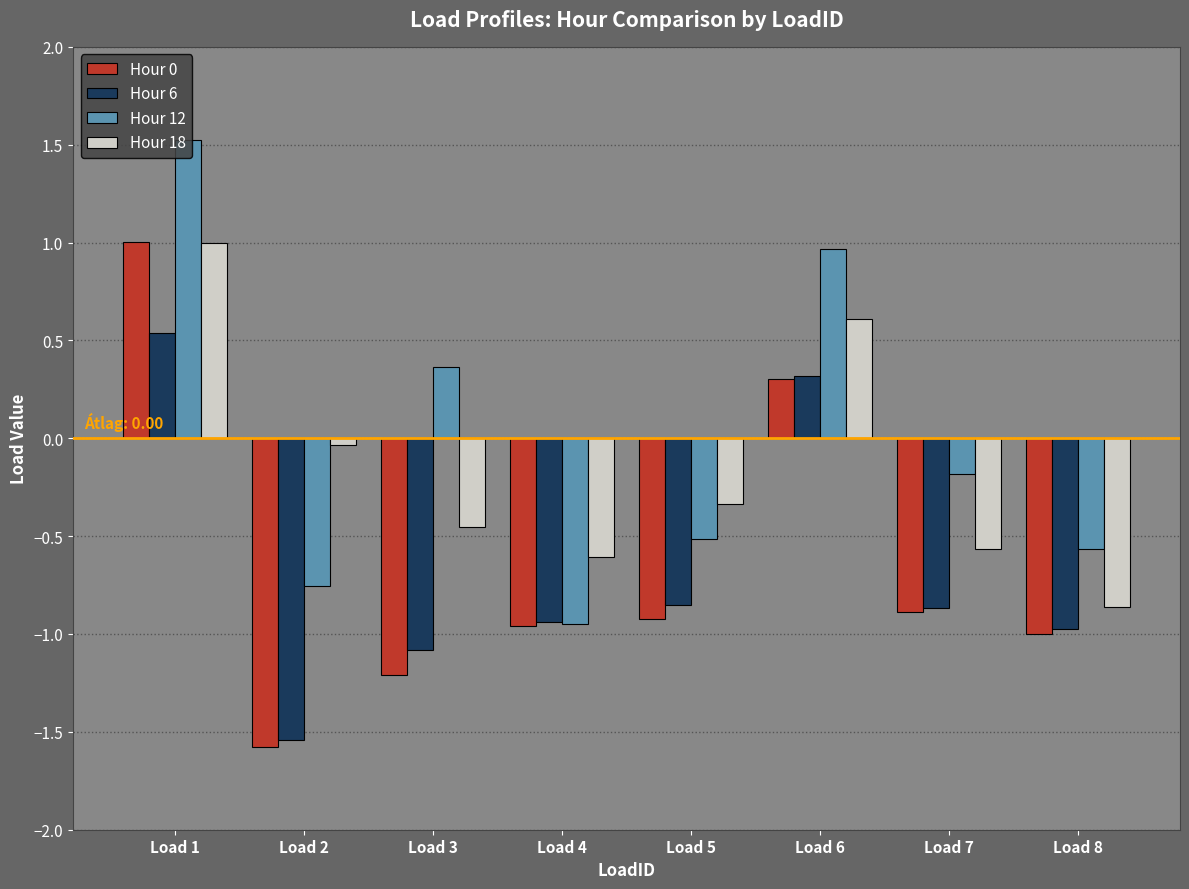

Is it true that Hour 18 equals -0.3 at Load 7?

False